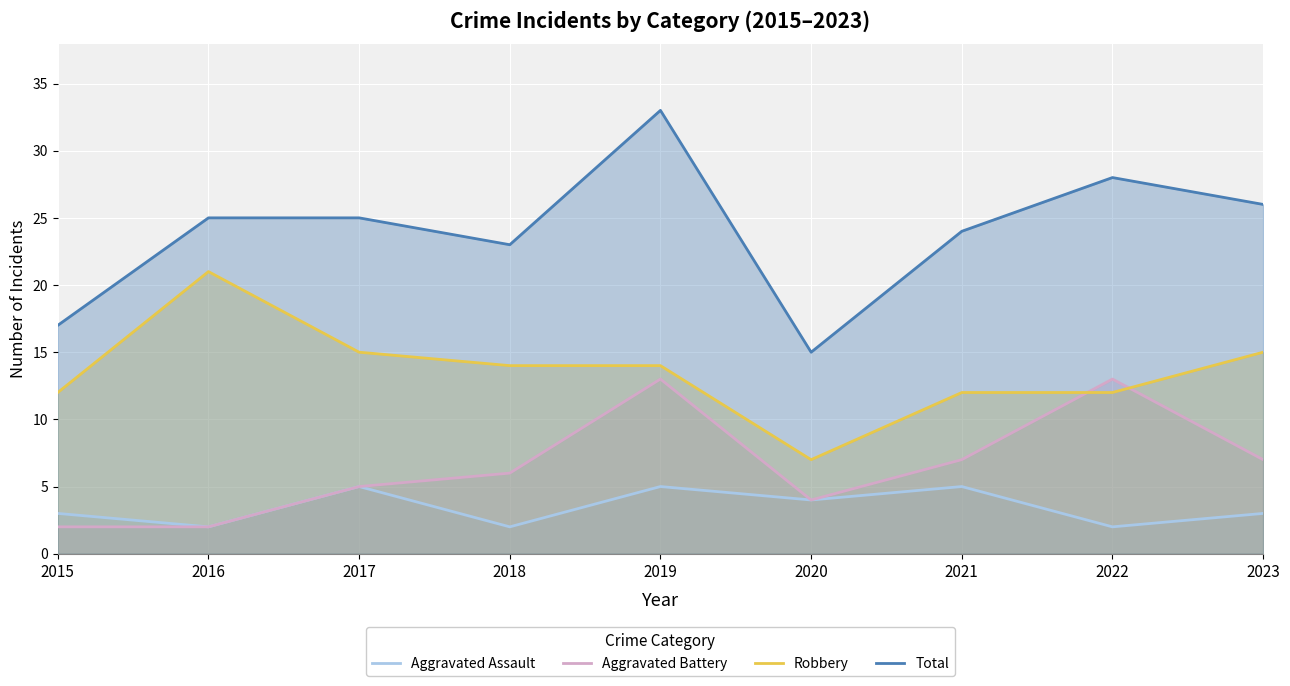

At which category does the chart reach its peak across all series?

2019